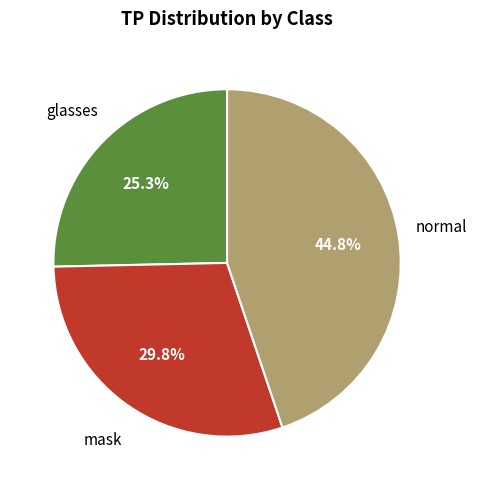

Which category has the biggest portion of the pie?

normal